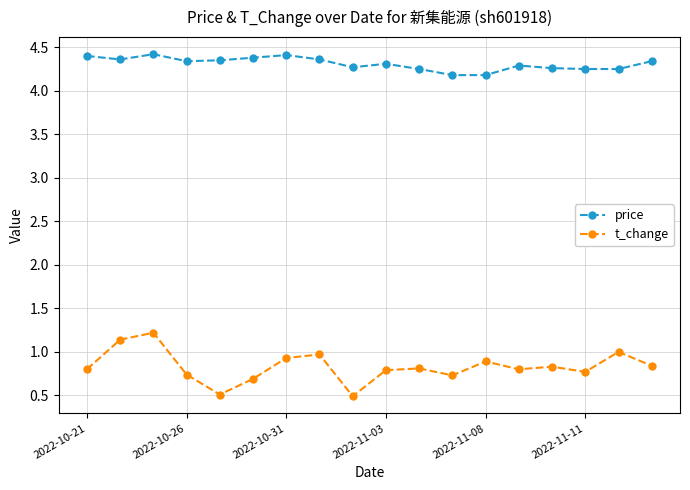

What is the value of the t_change point at the 7th from the left?

0.9